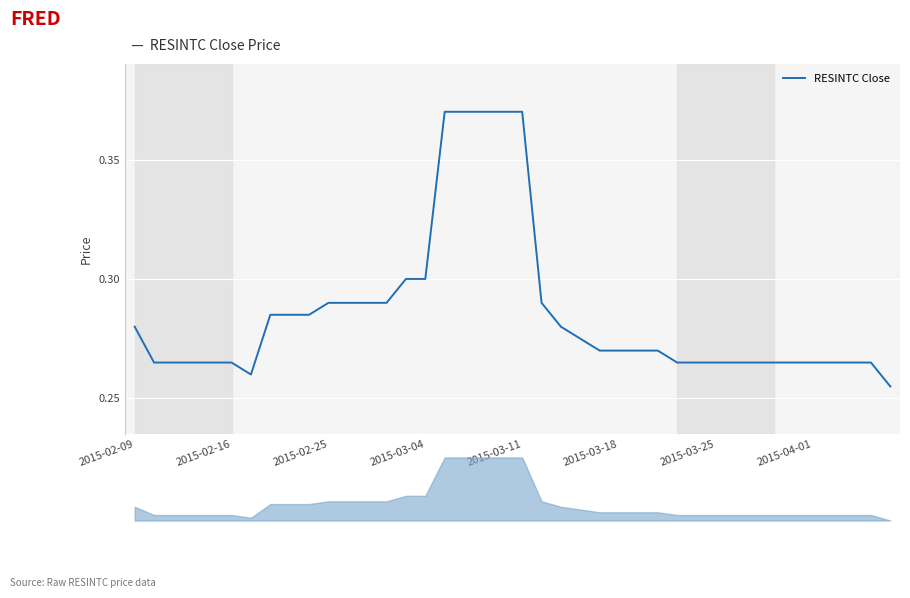

Reading right to left, transcribe all the data shown in this chart.

0.3	0.3	0.3	0.3	0.3	0.3	0.3	0.3	0.3	0.3	0.3	0.3	0.3	0.3	0.3	0.3	0.3	0.3	0.3	0.4	0.4	0.4	0.4	0.4	0.3	0.3	0.3	0.3	0.3	0.3	0.3	0.3	0.3	0.3	0.3	0.3	0.3	0.3	0.3	0.3